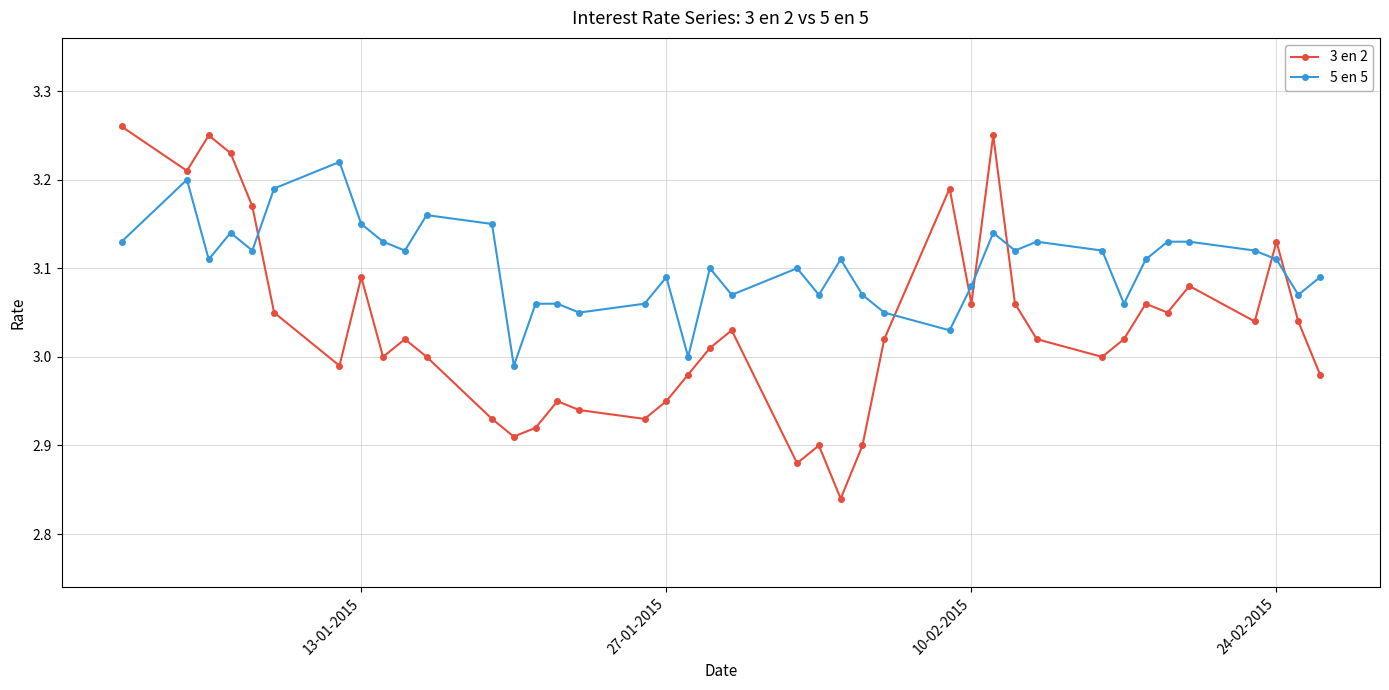

What is the sum of all 3 en 2 values?

121.3